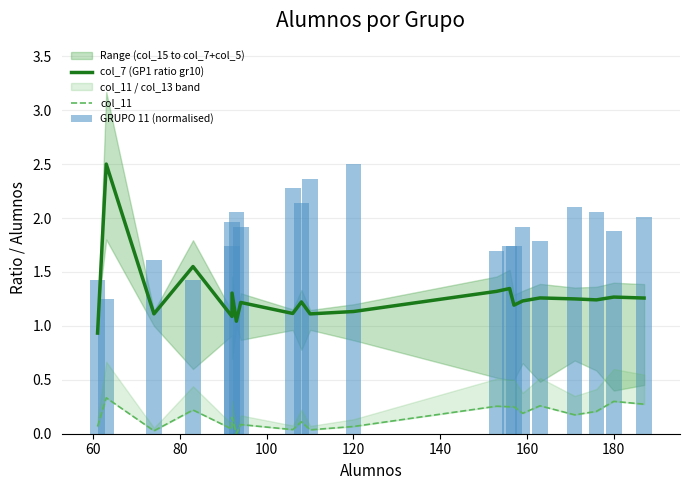

Is it true that col_11 equals 0.2 at 100?

False